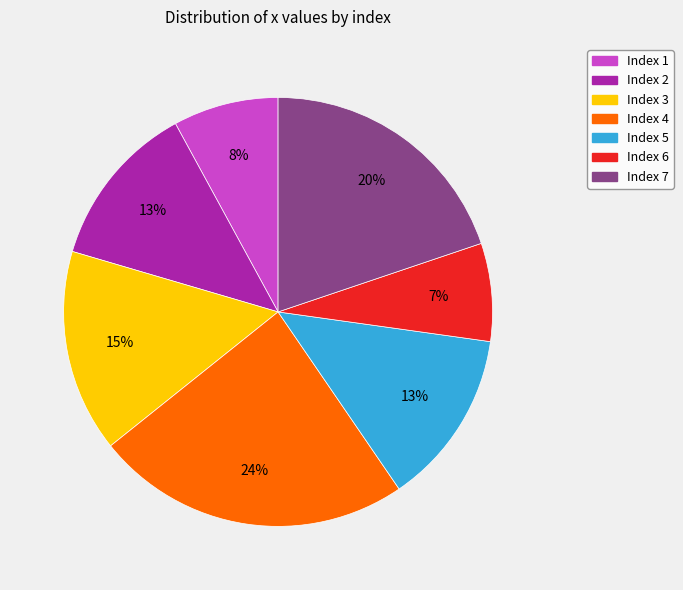

Is the sum of Index 2 and Index 7 greater than half?

No